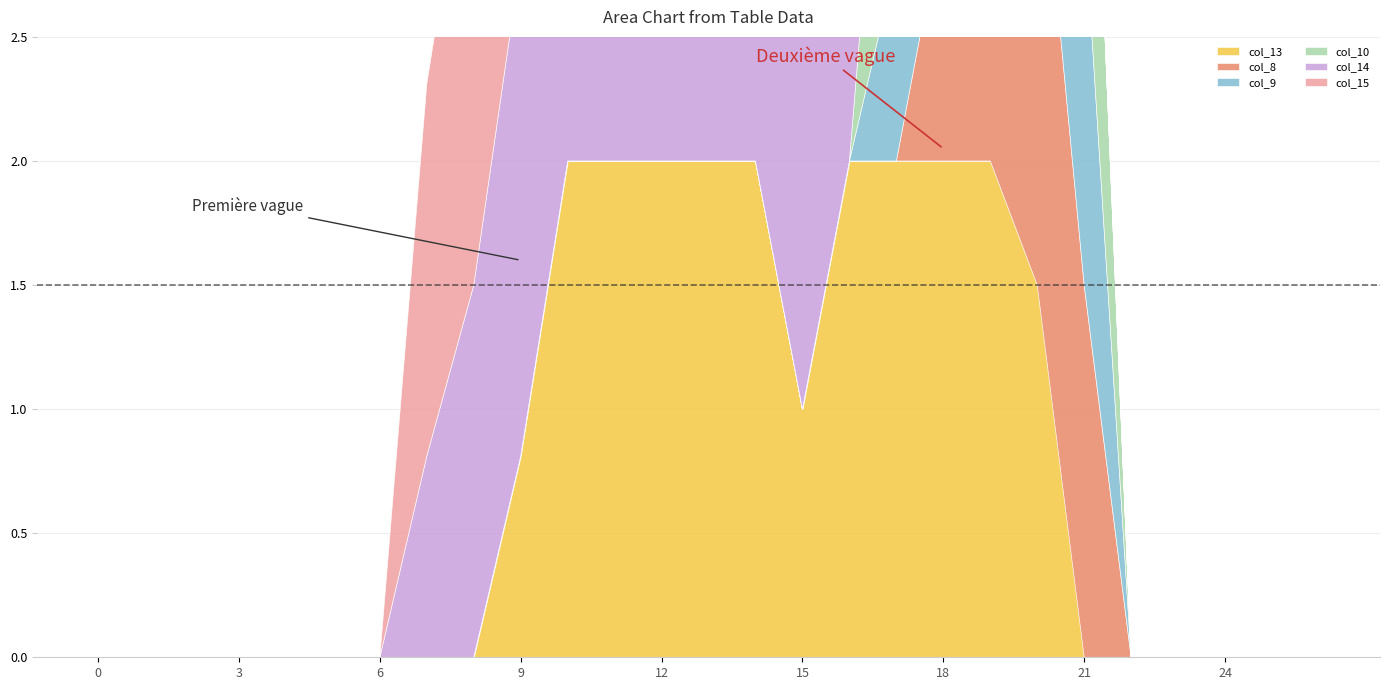

Rank the series at 16 from lowest to highest value.

col_8, col_9, col_10, col_14, col_13, col_15